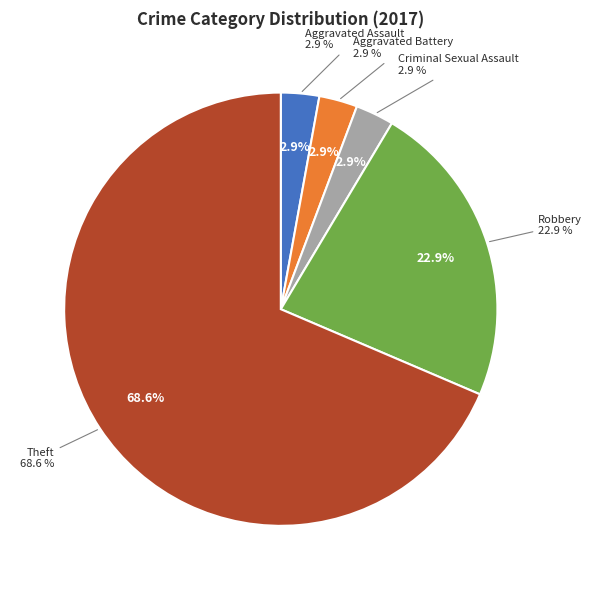

Which category accounts for the majority?

Theft